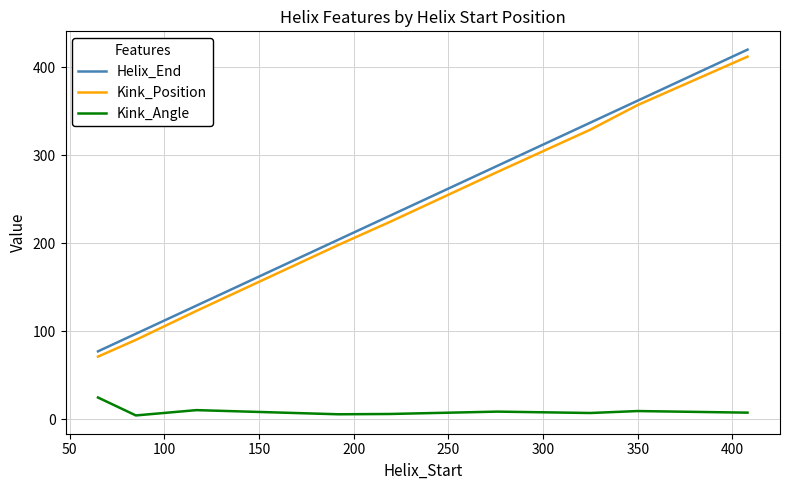

Which series has the largest range (max minus min)?

Helix_End